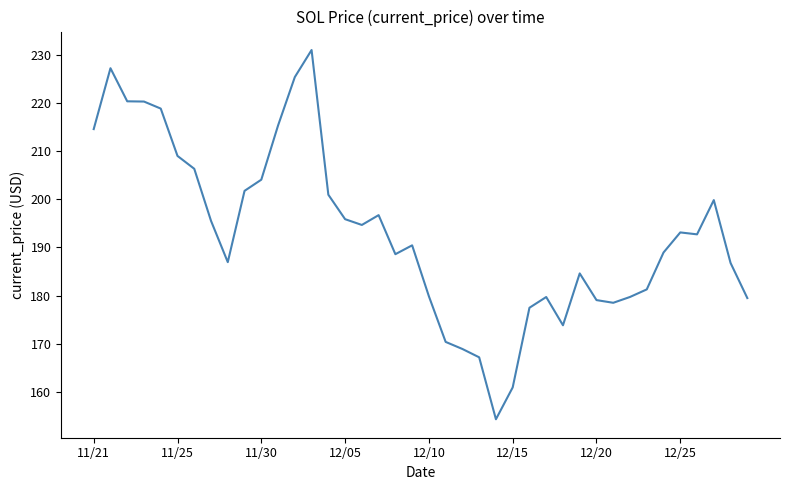

What is the difference between the maximum and minimum values?

76.7